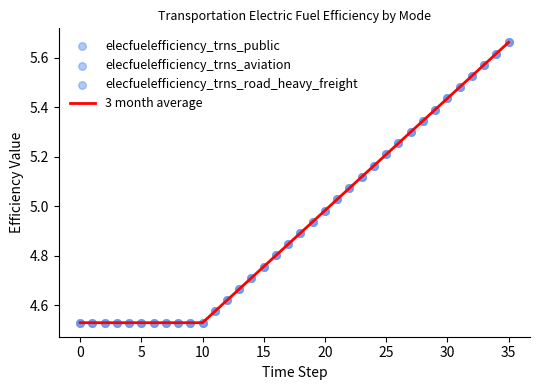

What is the difference between the maximum and minimum values?

1.1